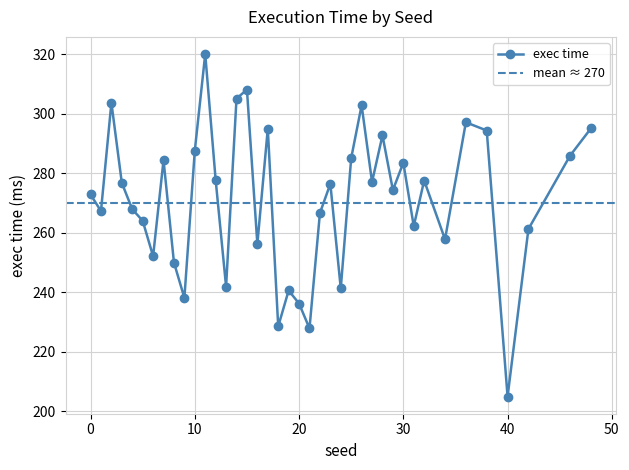

Is this an area chart (filled region under the line)?

No